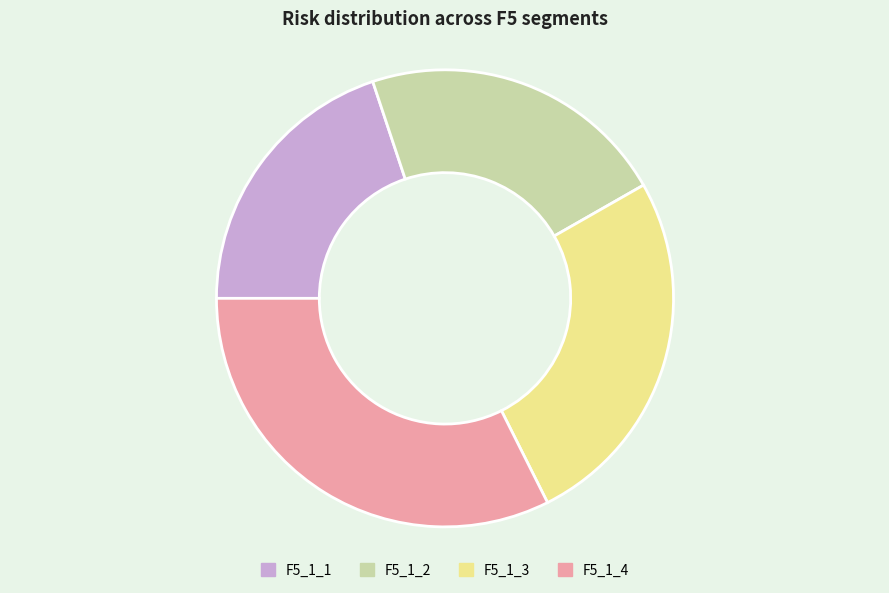

Is it true that F5_1_4 is 41% of the pie?

False